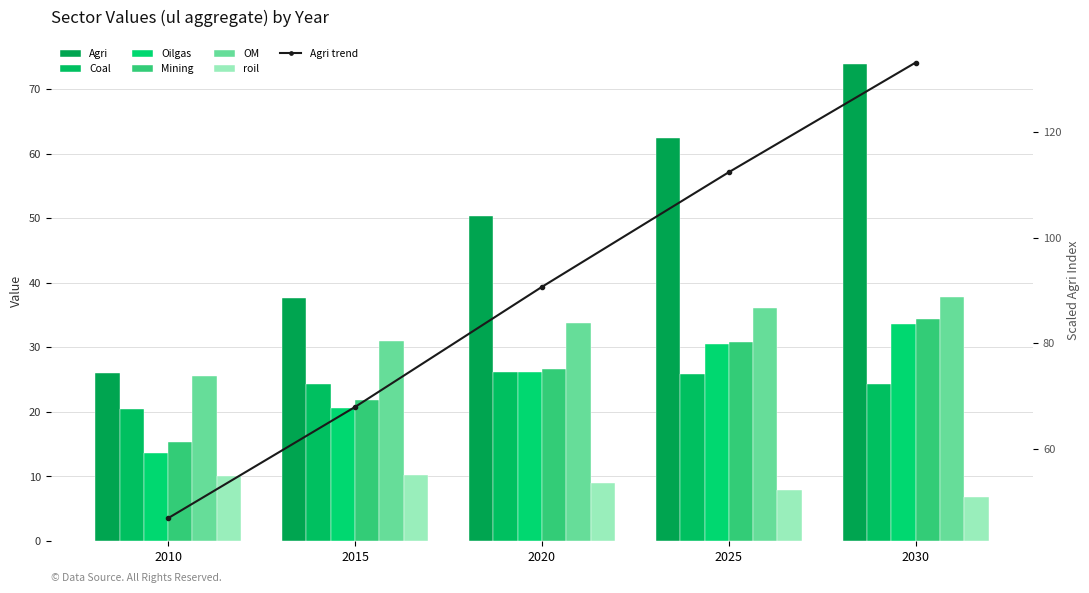

The value of OM at 2025 is 36.1. True or false?

True